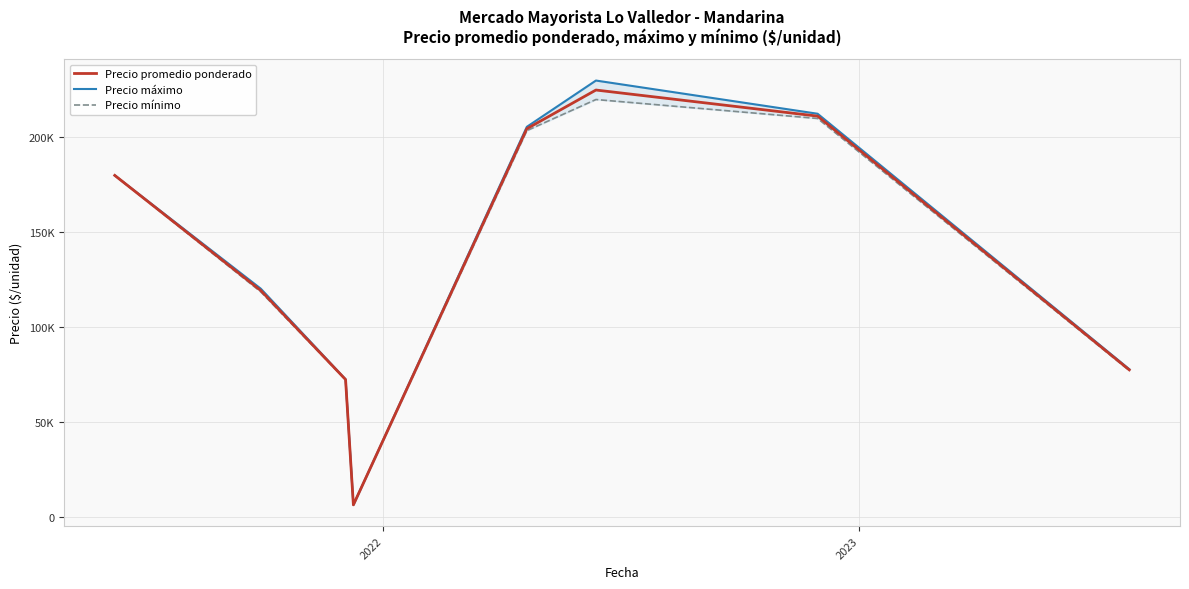

What is the value of the Precio promedio ponderado point at the 3rd from the left?

72387.5